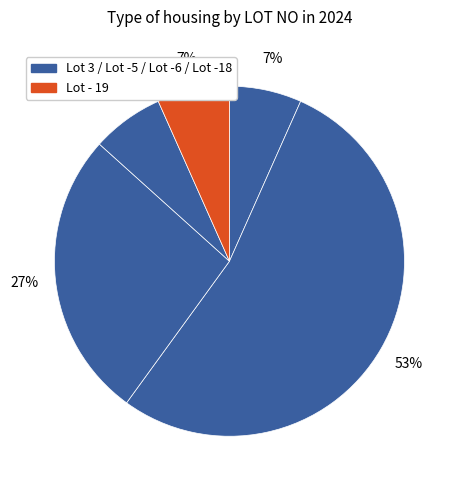

Is there any slice that represents more than half of the pie?

Yes